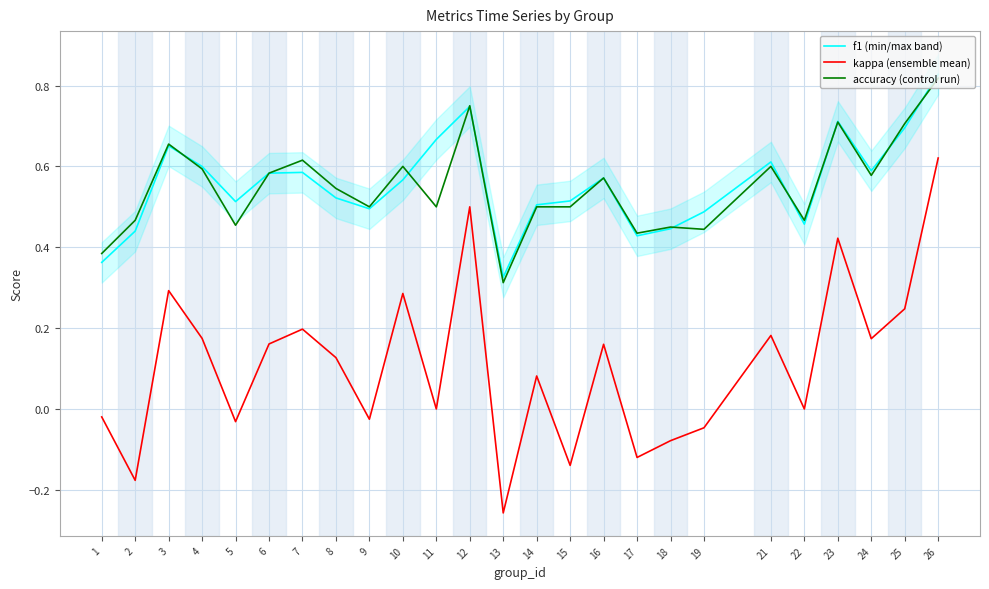

Does the chart display data point markers on the line(s)?

No